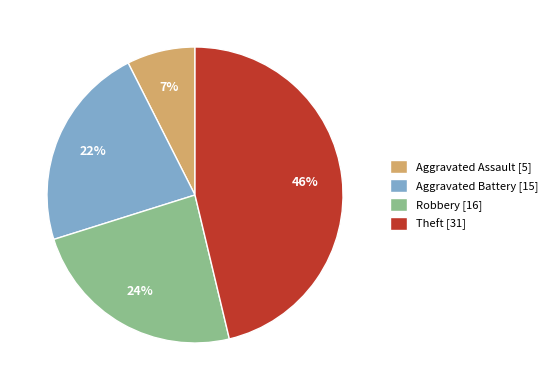

To the nearest percent, what is the combined percentage of Aggravated Battery [15] and Theft [31]?

69%